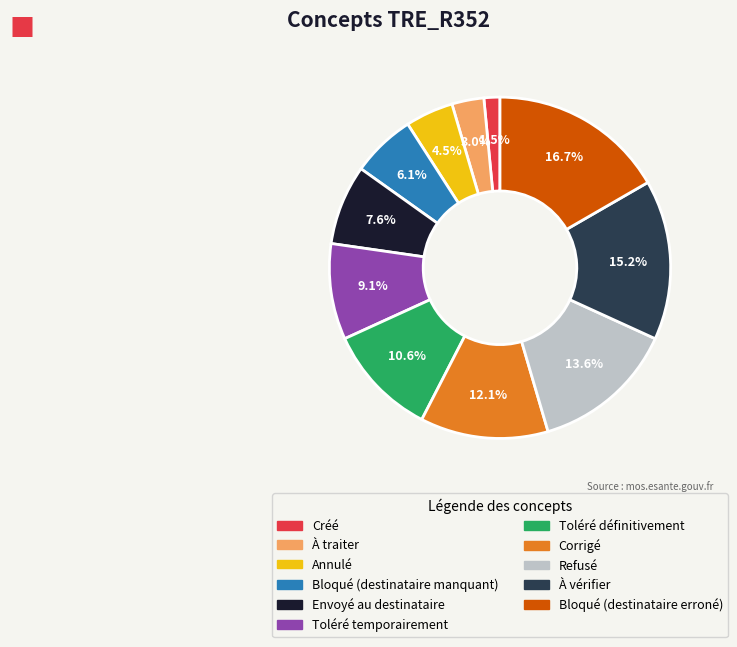

Is there any slice that represents more than half of the pie?

No